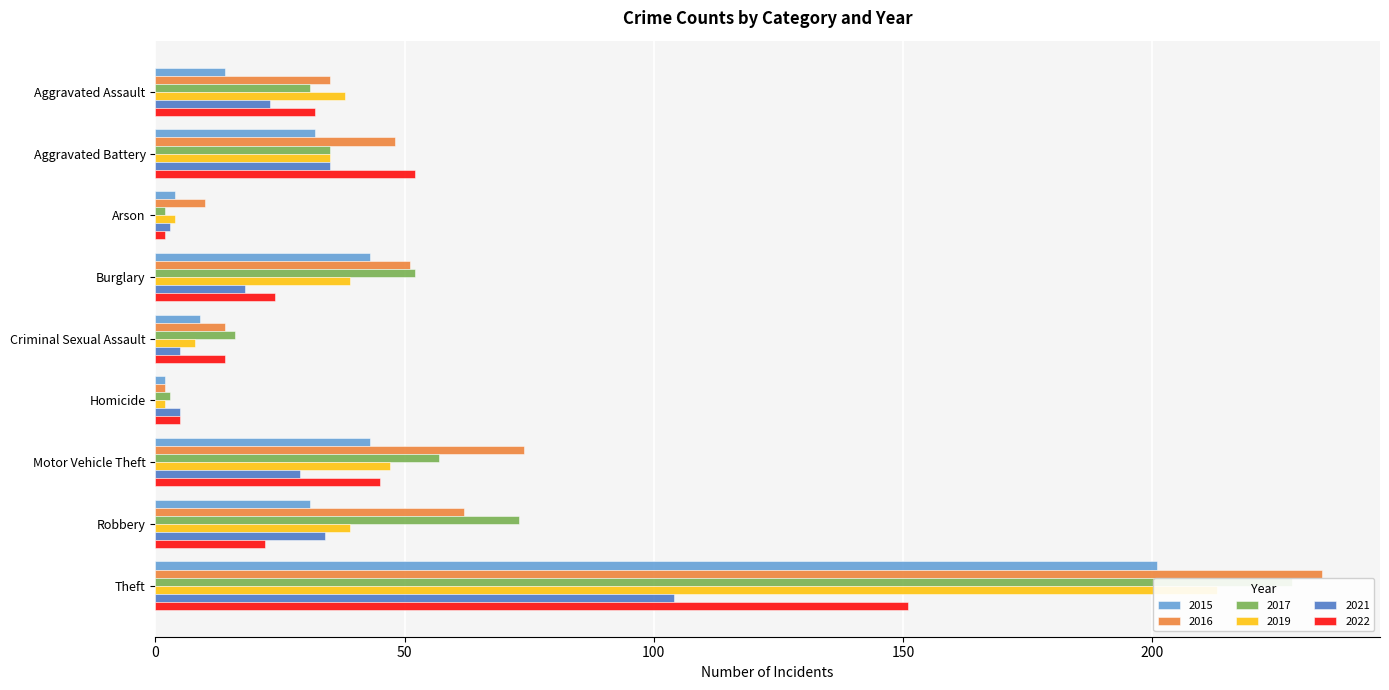

What is the total value across all series at Aggravated Battery?

237